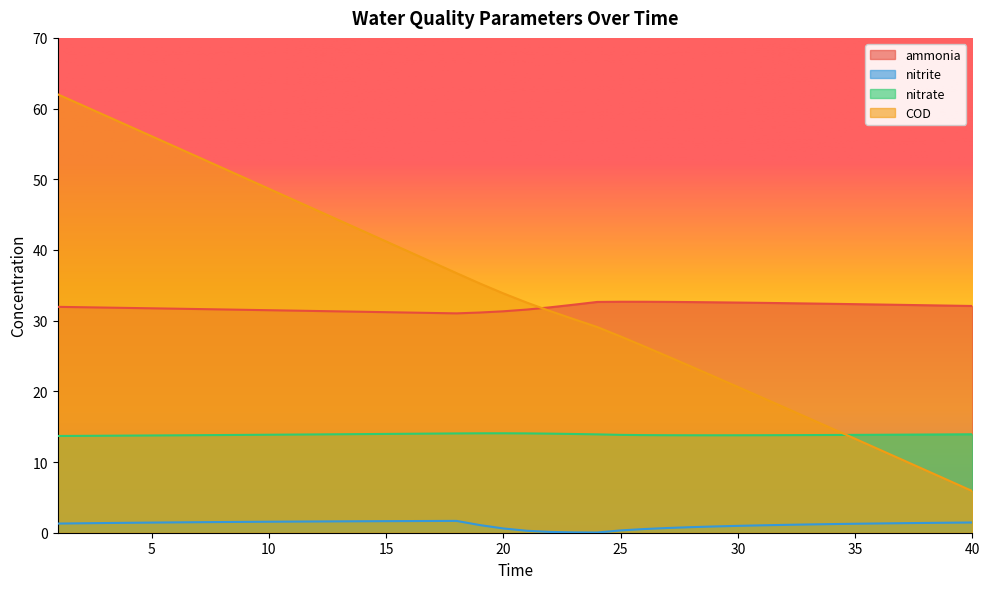

Reading left to right, what are all the values shown in this chart?

ammonia: 32.0	31.9	31.9	31.8	31.7	31.7	31.6	31.6	31.5	31.5	31.4	31.4	31.3	31.3	31.2	31.1	31.1	31.0	31.1	31.3	31.6	31.9	32.3	32.6	32.7	32.7	32.7	32.6	32.6	32.6	32.5	32.5	32.4	32.4	32.3	32.3	32.2	32.2	32.1	32.1
nitrite: 1.3	1.3	1.4	1.4	1.4	1.5	1.5	1.5	1.5	1.6	1.6	1.6	1.6	1.6	1.6	1.6	1.7	1.7	1.1	0.6	0.3	0.1	0.0	0.0	0.3	0.5	0.7	0.8	0.9	1.0	1.0	1.1	1.2	1.2	1.3	1.3	1.3	1.4	1.4	1.4
nitrate: 13.7	13.7	13.7	13.7	13.8	13.8	13.8	13.8	13.8	13.9	13.9	13.9	13.9	14.0	14.0	14.0	14.0	14.0	14.1	14.1	14.1	14.0	14.0	13.9	13.8	13.8	13.8	13.8	13.8	13.8	13.8	13.8	13.8	13.8	13.8	13.9	13.9	13.9	13.9	13.9
COD: 62.0	60.5	59.1	57.6	56.1	54.6	53.1	51.6	50.2	48.7	47.2	45.7	44.2	42.7	41.2	39.7	38.2	36.7	35.3	33.9	32.6	31.4	30.2	29.1	27.8	26.4	25.0	23.5	22.1	20.6	19.2	17.7	16.2	14.8	13.3	11.8	10.3	8.9	7.4	5.9